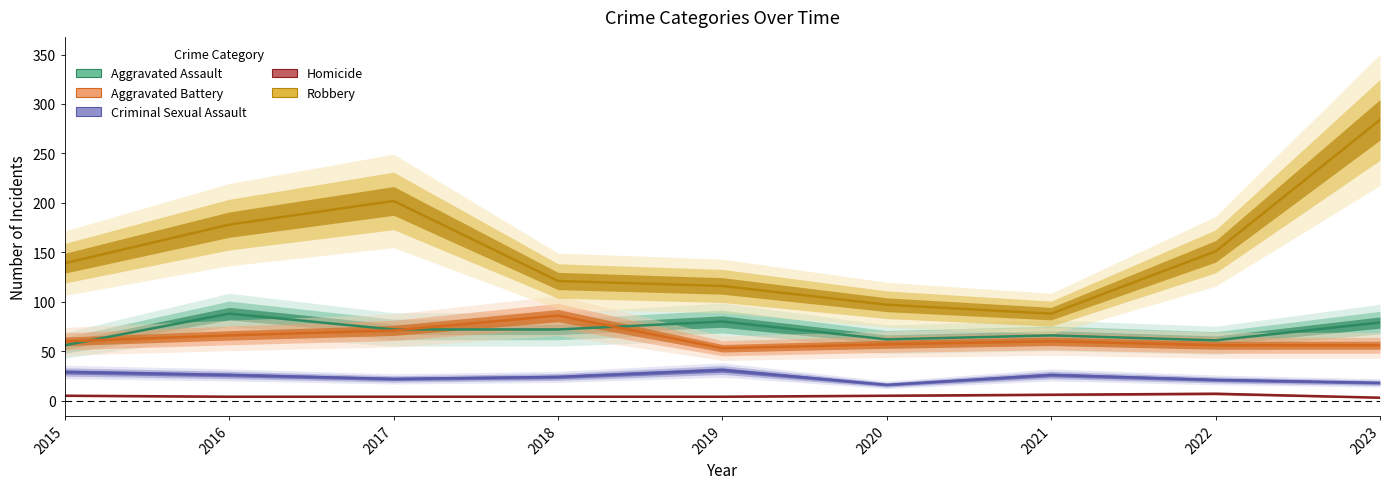

What are all the series names shown in the legend?

Aggravated Assault, Aggravated Battery, Criminal Sexual Assault, Homicide, Robbery